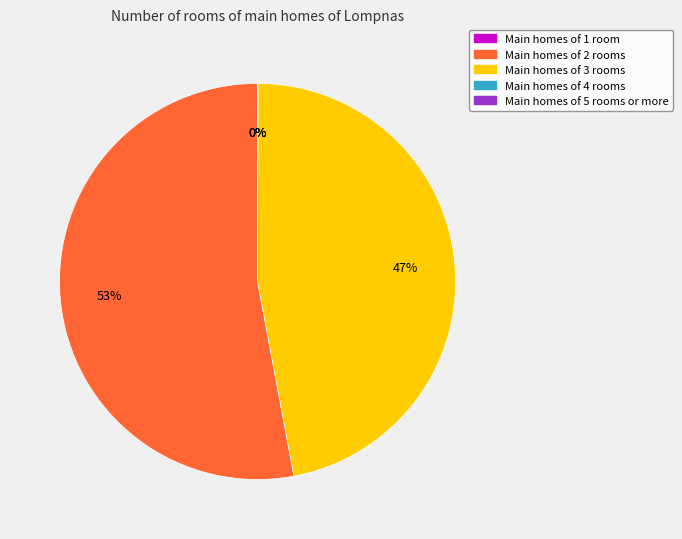

To the nearest percent, what is the difference between the largest and smallest slice percentages?

53%